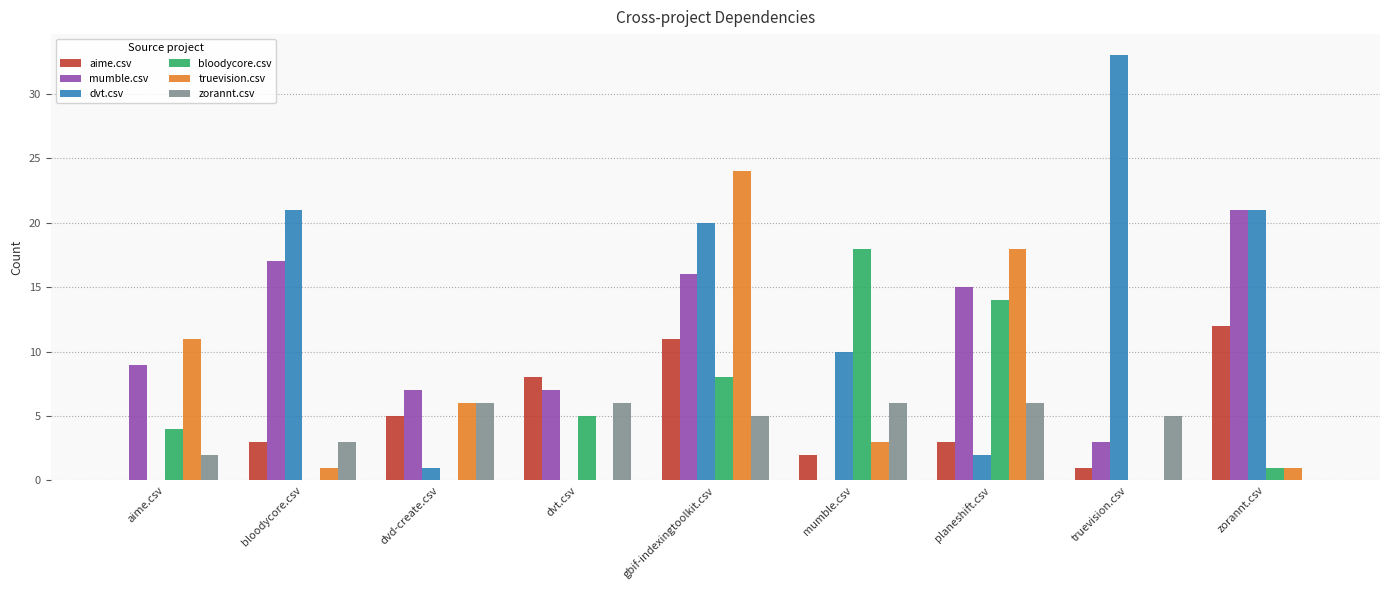

How many positive values does the zorannt.csv series have?

8